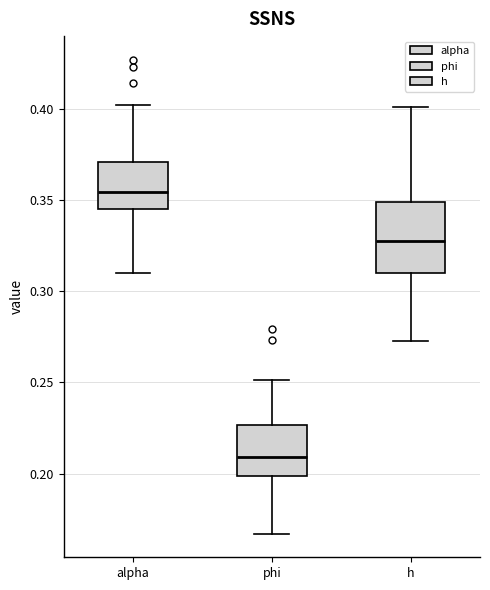

Reading left to right, transcribe this box plot: for each box, give where its median line is, the range the box spans, and where its two whiskers end, as read against the y-axis. The values are not printed on the chart, so give them approximately, as read against the axis.

alpha: median 0.355, box 0.345 to 0.370, whiskers 0.310 to 0.400
phi: median 0.210, box 0.200 to 0.225, whiskers 0.165 to 0.250
h: median 0.330, box 0.310 to 0.350, whiskers 0.275 to 0.400